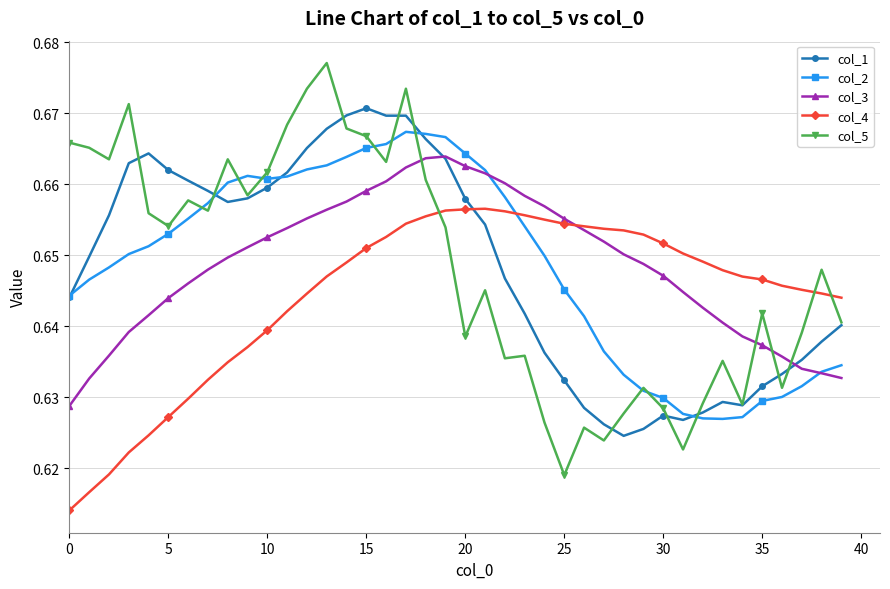

Is this an area chart (filled region under the line)?

No